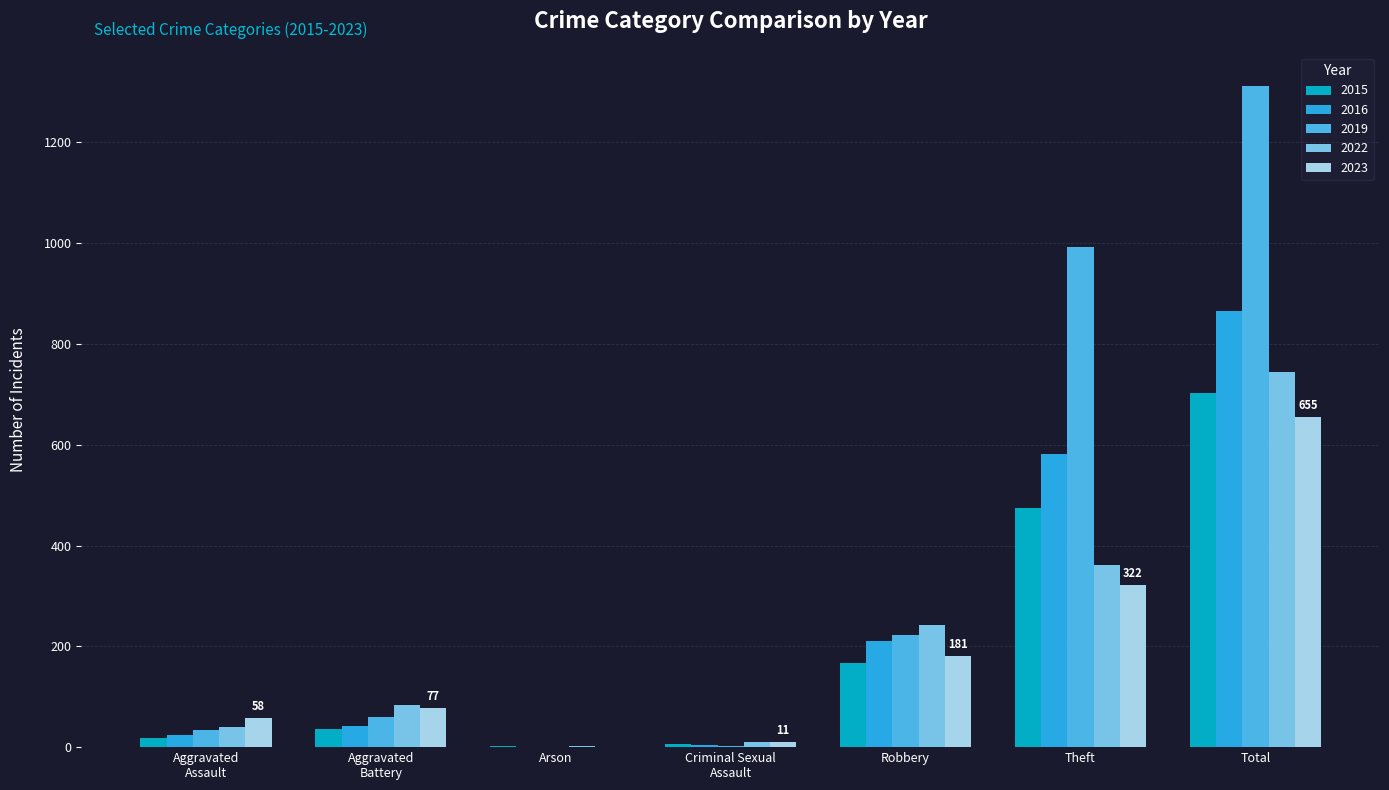

At which category is the sum across all series the highest?

Total